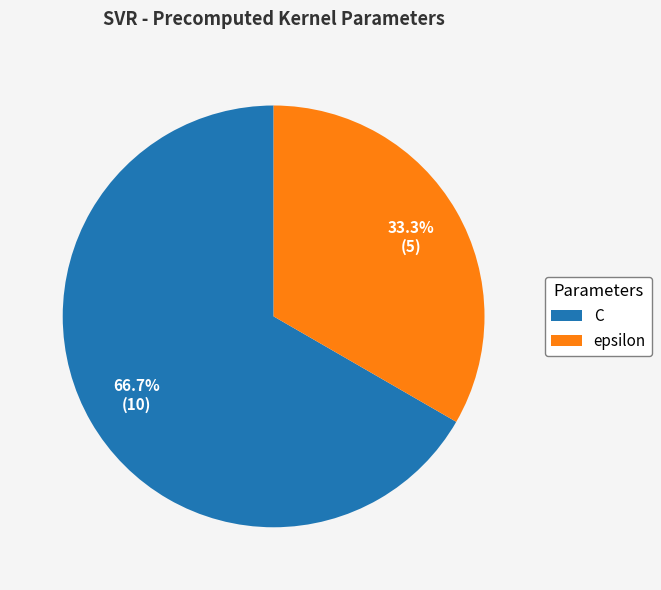

Rank the categories by value from highest to lowest.

C, epsilon